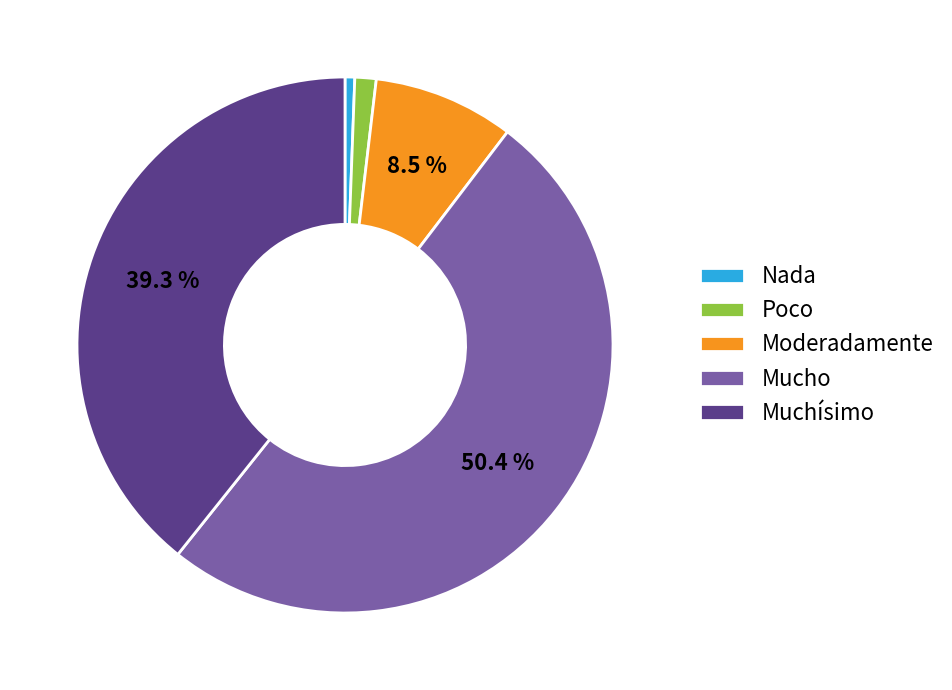

Is it true that Moderadamente is 1% of the pie?

False